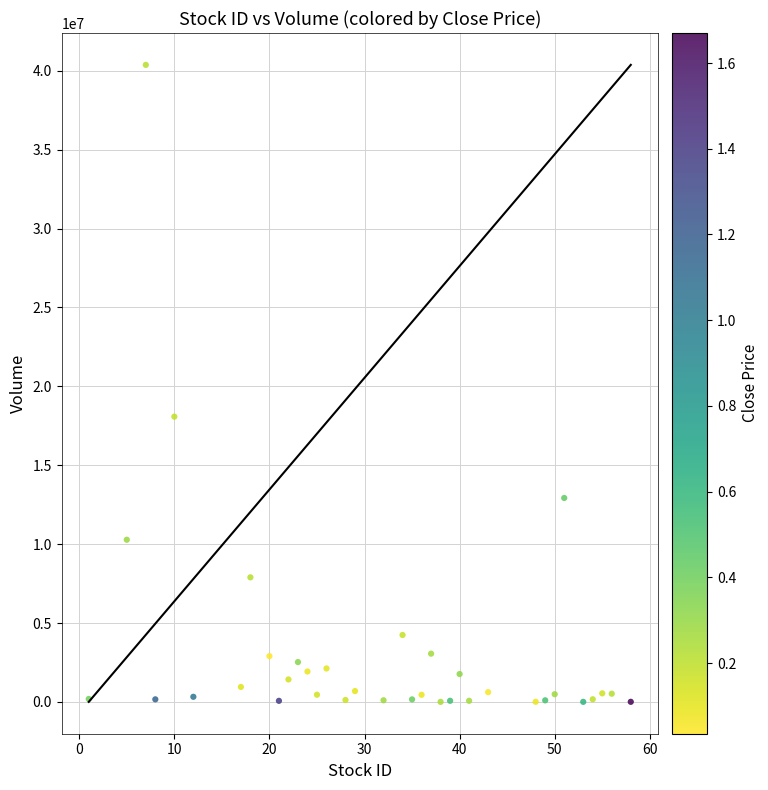

What is the range of Y values (max minus min)?

40366300